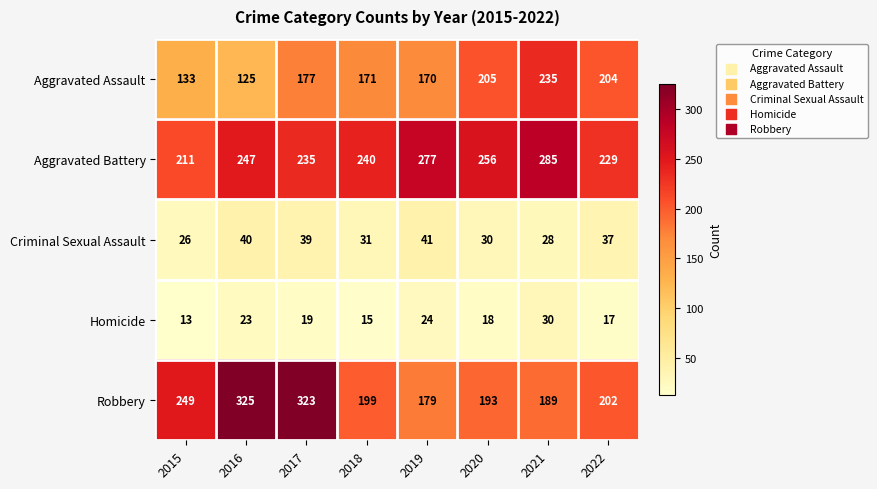

List the series in order of their peak value, lowest first.

Homicide, Criminal Sexual Assault, Aggravated Assault, Aggravated Battery, Robbery